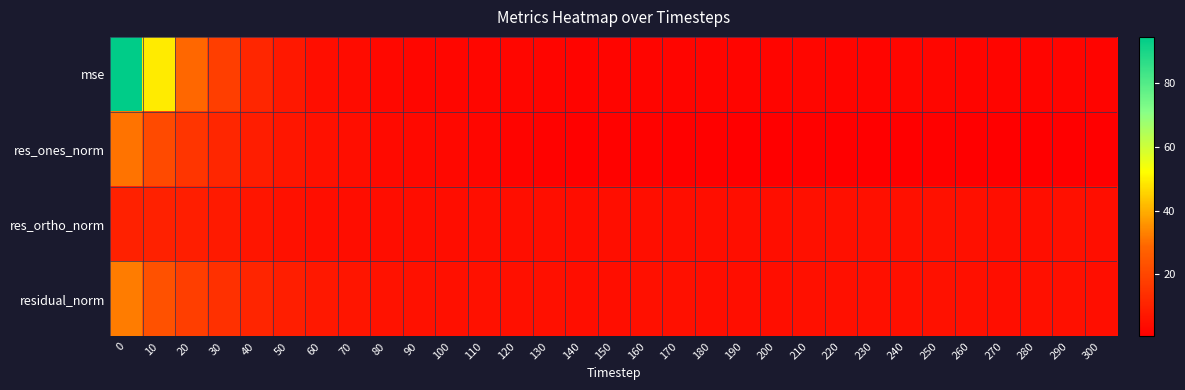

Reading right to left, extract all data points from this chart.

mse: 300=1.9	290=2.3	280=2.3	270=2.1	260=2.3	250=2.7	240=2.4	230=2.3	220=2.3	210=2.5	200=2.2	190=2.0	180=2.2	170=2.3	160=2.4	150=2.2	140=1.9	130=2.3	120=2.5	110=2.7	100=2.5	90=2.7	80=3.0	70=3.9	60=4.9	50=7.4	40=11.3	30=18.1	20=29.1	10=49.4	0=94.6
res_ones_norm: 300=0.6	290=0.8	280=0.8	270=0.6	260=0.6	250=1.1	240=0.8	230=0.8	220=0.7	210=1.0	200=0.9	190=0.8	180=1.0	170=1.2	160=1.6	150=1.4	140=1.2	130=1.6	120=1.9	110=2.6	100=2.8	90=3.2	80=3.7	70=4.7	60=5.6	50=7.1	40=8.9	30=11.5	20=15.4	10=21.2	0=30.7
res_ortho_norm: 300=4.6	290=5.0	280=4.9	270=4.8	260=5.0	250=5.4	240=5.1	230=5.0	220=5.0	210=5.2	200=4.9	190=4.7	180=4.9	170=4.9	160=4.8	150=4.7	140=4.4	130=4.8	120=4.9	110=4.7	100=4.4	90=4.4	80=4.4	70=4.6	60=4.7	50=5.6	40=6.7	30=8.1	20=9.1	10=9.7	0=9.9
residual_norm: 300=4.6	290=5.1	280=5.0	270=4.8	260=5.0	250=5.5	240=5.2	230=5.1	220=5.0	210=5.3	200=5.0	190=4.7	180=4.9	170=5.0	160=5.1	150=4.9	140=4.6	130=5.0	120=5.3	110=5.4	100=5.2	90=5.5	80=5.8	70=6.5	60=7.4	50=9.1	40=11.1	30=14.1	20=17.9	10=23.3	0=32.3